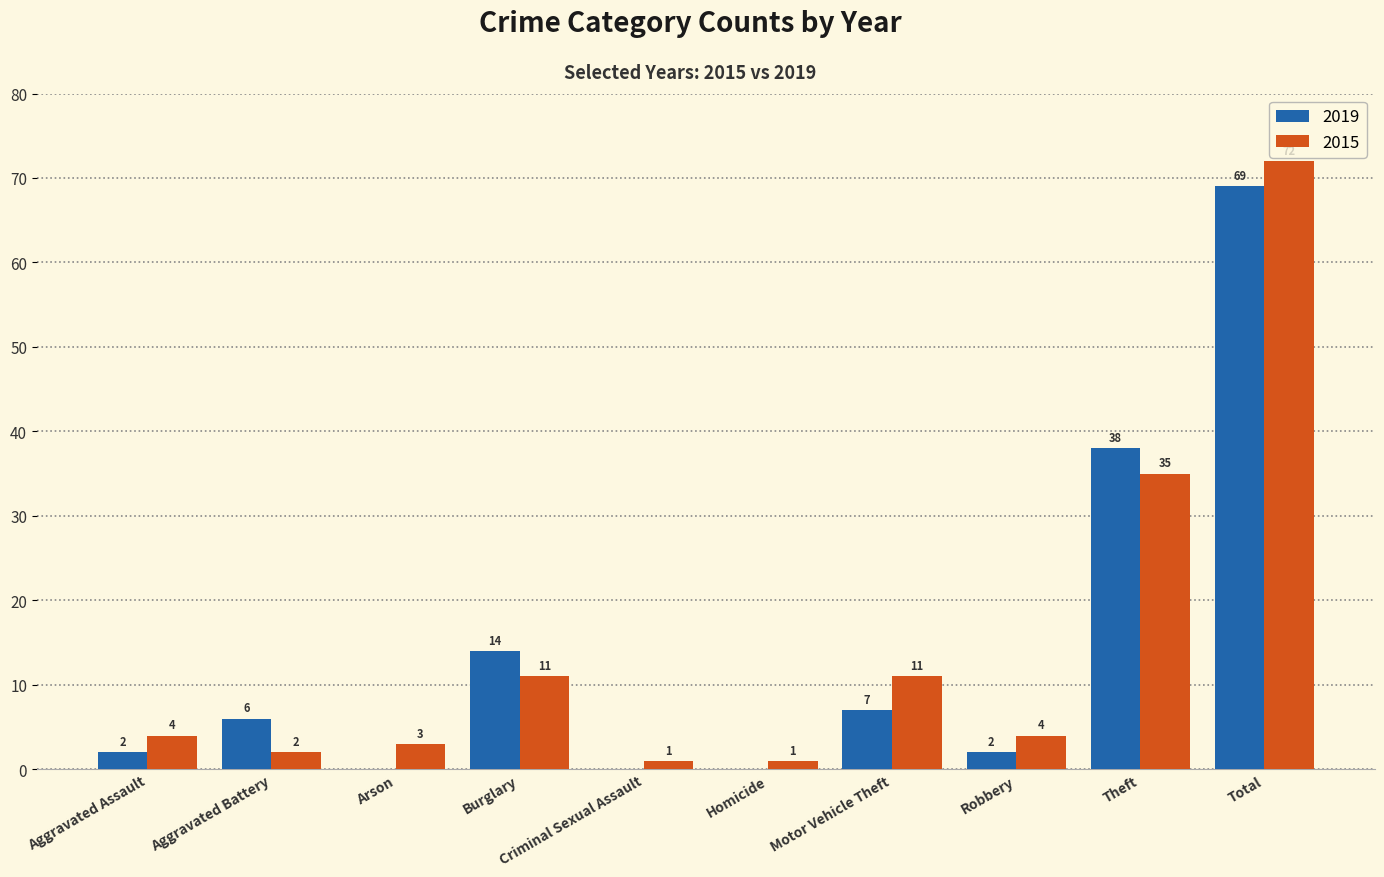

Reading right to left, extract all data points from this chart.

2019: Total=69	Theft=38	Robbery=2	Motor Vehicle Theft=7	Homicide=0	Criminal Sexual Assault=0	Burglary=14	Arson=0	Aggravated Battery=6	Aggravated Assault=2
2015: Total=72	Theft=35	Robbery=4	Motor Vehicle Theft=11	Homicide=1	Criminal Sexual Assault=1	Burglary=11	Arson=3	Aggravated Battery=2	Aggravated Assault=4